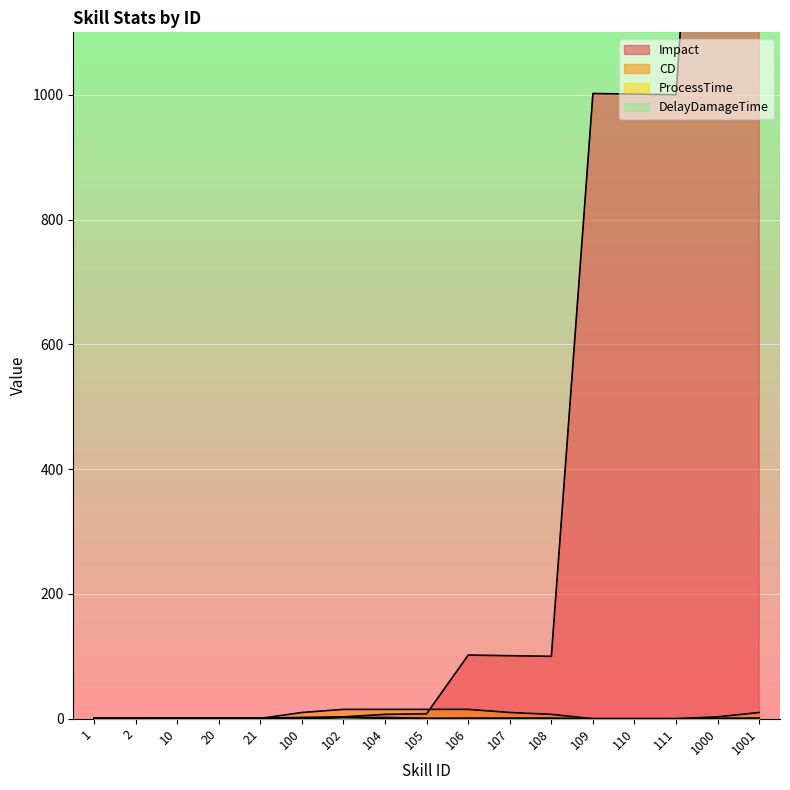

Reading left to right, extract all data points from this chart.

Impact: 1.0	1.0	1.0	1.0	1.0	2.0	3.0	7.0	8.0	102.0	101.0	100.0	1002.0	1001.0	1000.0	2000.0	2000.0
CD: 0.5	0.5	0.5	0.5	0.5	10.0	15.0	15.0	15.0	15.0	10.0	7.0	0.0	0.0	0.0	3.0	10.0
ProcessTime: 0.6	0.6	0.6	0.6	0.6	0.4	2.5	0.3	0.3	1.0	1.0	1.0	0.0	0.0	0.0	0.6	1.0
DelayDamageTime: 0.0	0.0	0.3	0.3	0.3	0.0	1.8	2.0	0.5	0.0	0.0	0.0	0.0	0.0	0.0	0.3	0.0